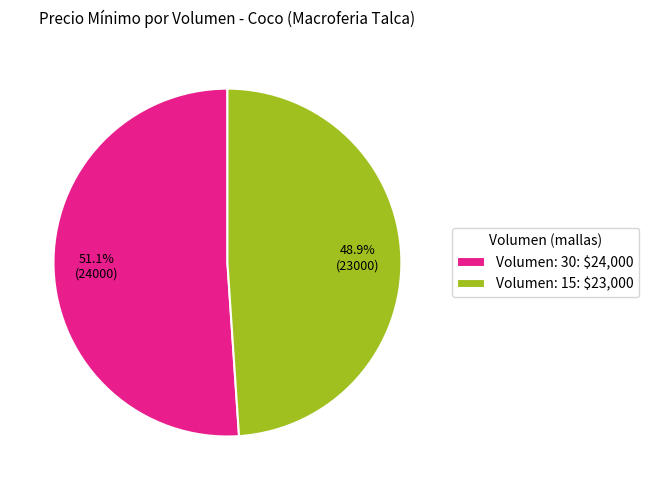

Does Volumen: 30 account for over 50% of the chart?

Yes